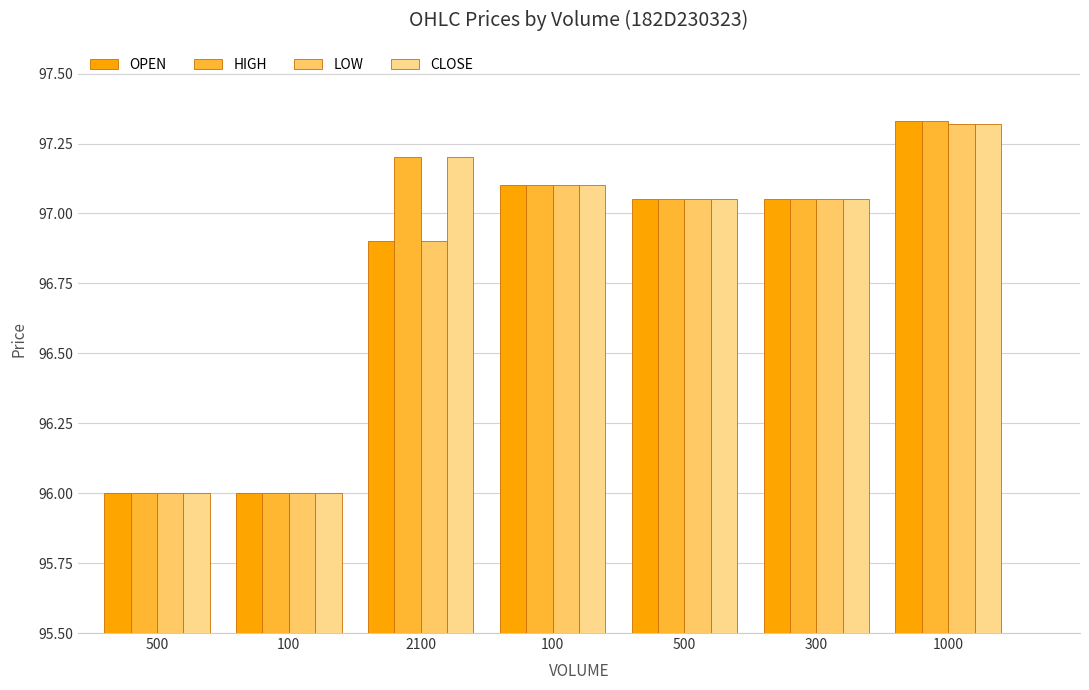

At 1000, list the series in order from smallest to largest.

LOW, CLOSE, OPEN, HIGH